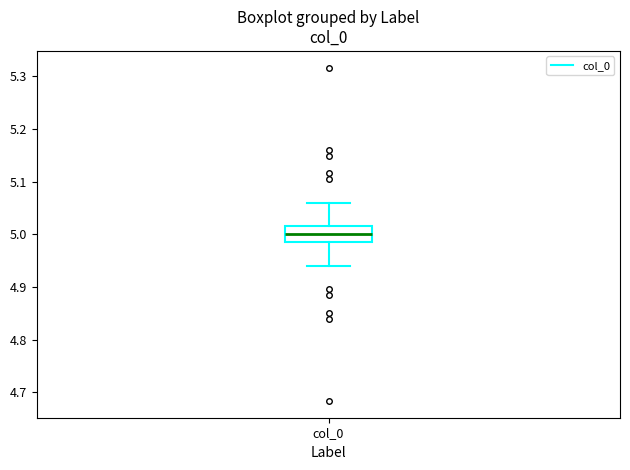

Transcribe this box plot: give where the median line is, the range the box spans, and where the two whiskers end, as read against the y-axis. The values are not printed on the chart, so give them approximately, as read against the axis.

median 5.00, box 4.98 to 5.02, whiskers 4.94 to 5.06